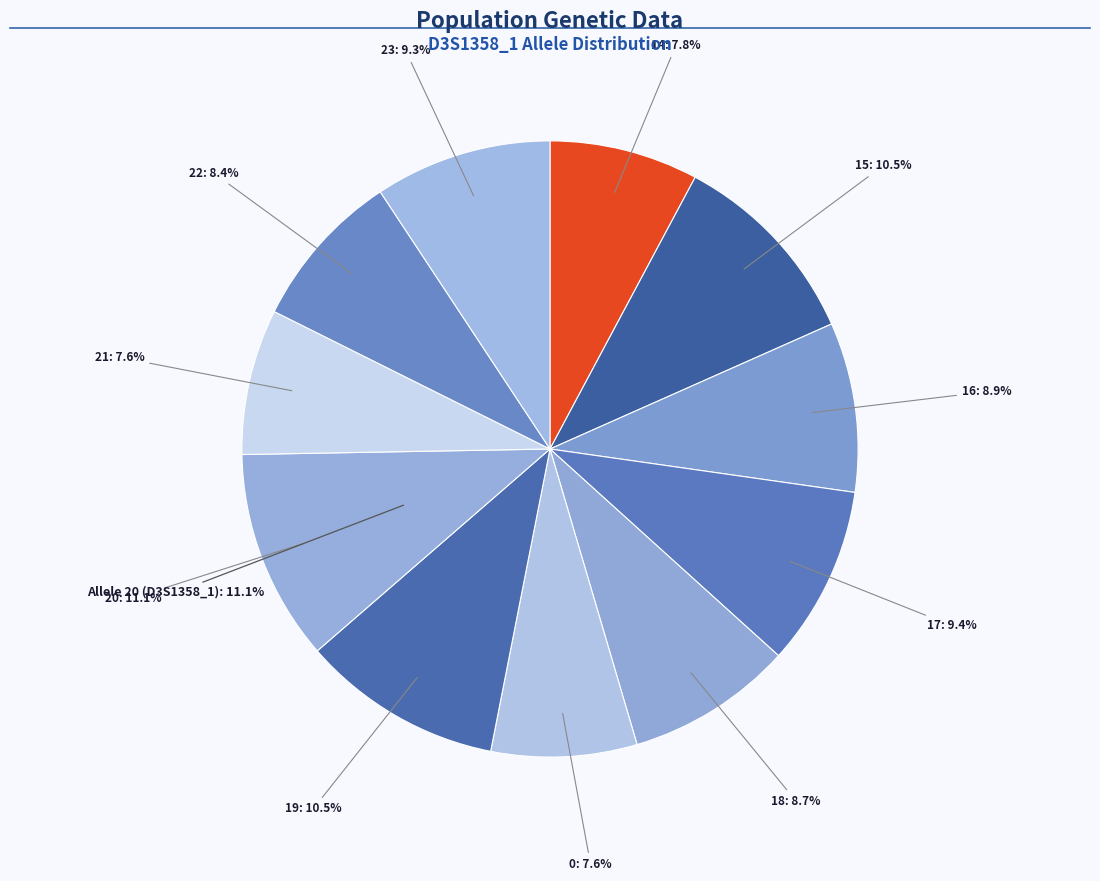

To the nearest percent, what percentage of the pie is 21?

8%